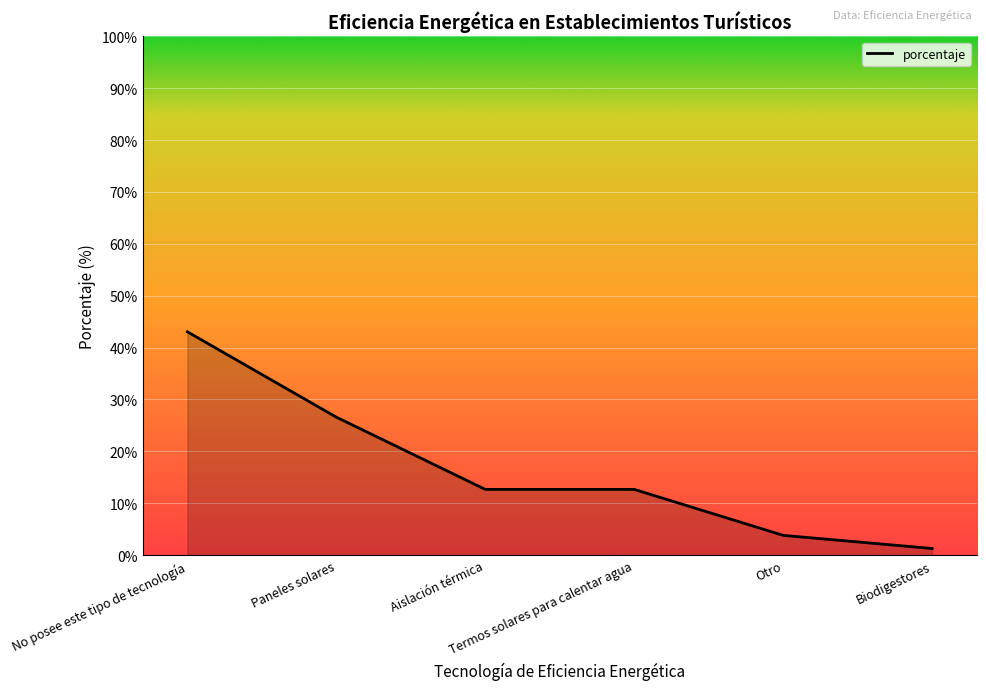

What is the greatest value displayed?

43.0